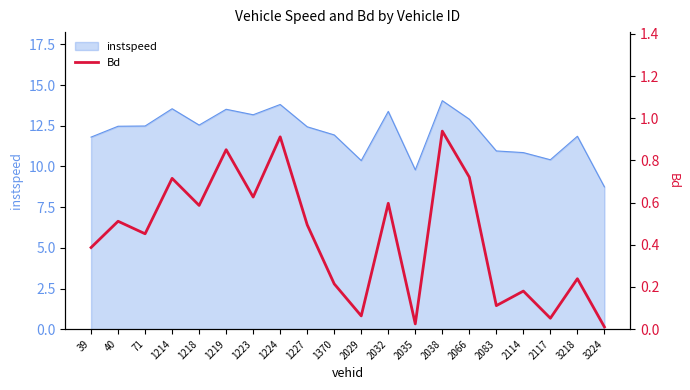

True or false: instspeed has a value of 12.9 at 2066.

True